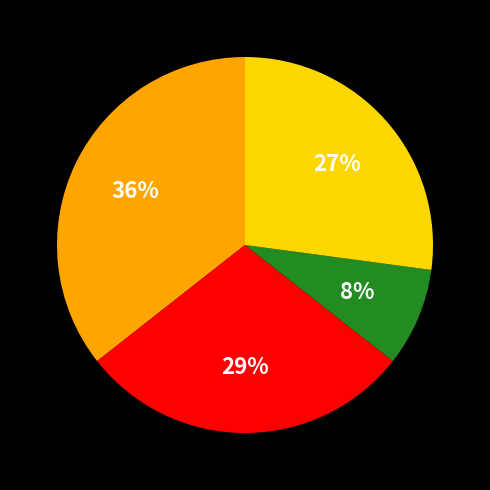

To the nearest percent, what is the average slice percentage?

25%